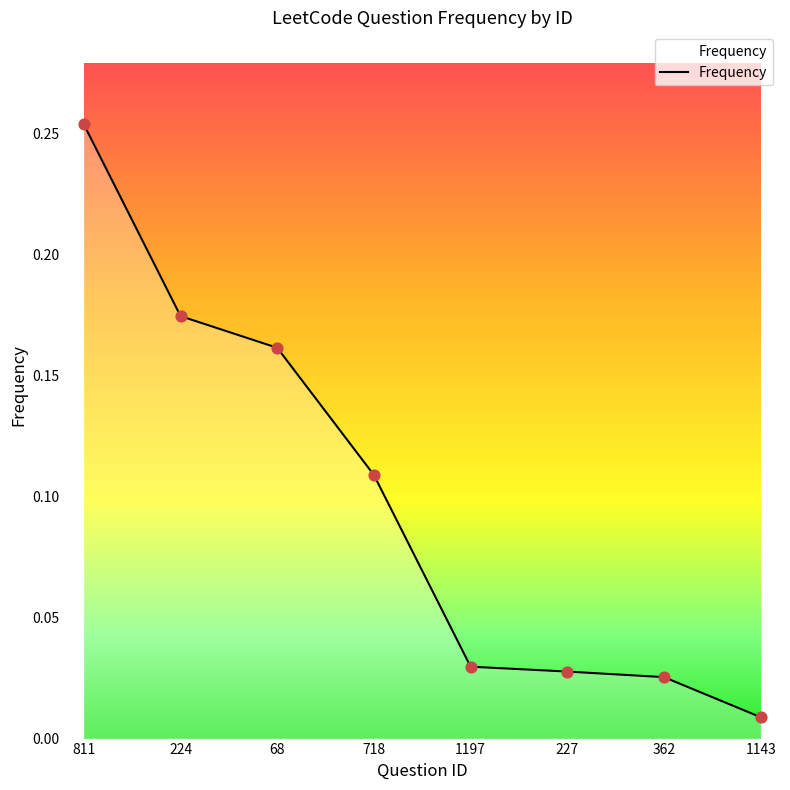

What is the change in value from 811 to 1143?

-0.2